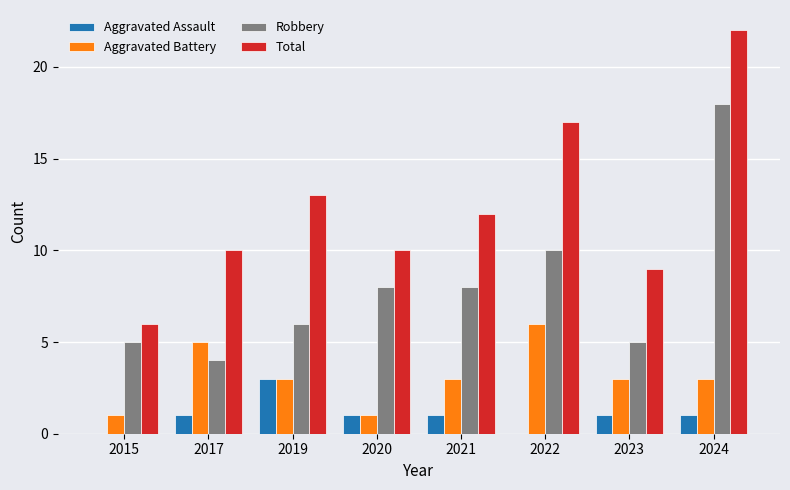

Reading left to right, what are all the values shown in this chart?

Aggravated Assault: 2015=0	2017=1	2019=3	2020=1	2021=1	2022=0	2023=1	2024=1
Aggravated Battery: 2015=1	2017=5	2019=3	2020=1	2021=3	2022=6	2023=3	2024=3
Robbery: 2015=5	2017=4	2019=6	2020=8	2021=8	2022=10	2023=5	2024=18
Total: 2015=6	2017=10	2019=13	2020=10	2021=12	2022=17	2023=9	2024=22